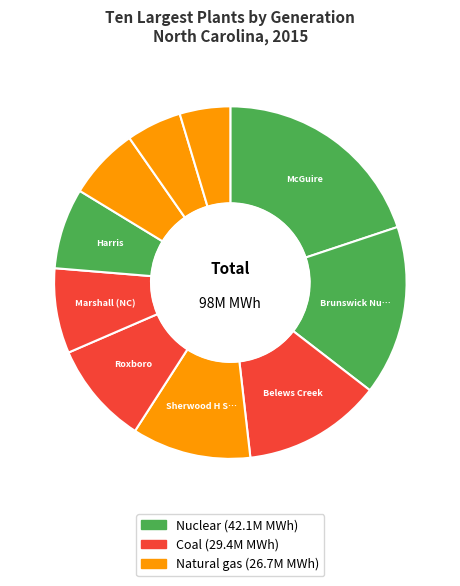

How many slices are in this pie chart?

10